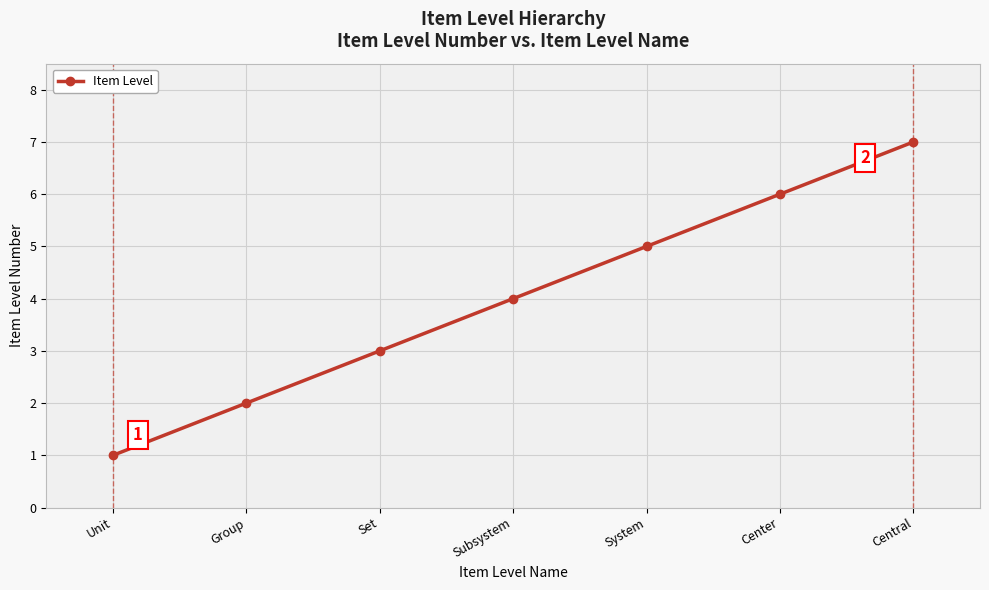

How many series are shown in this chart?

1